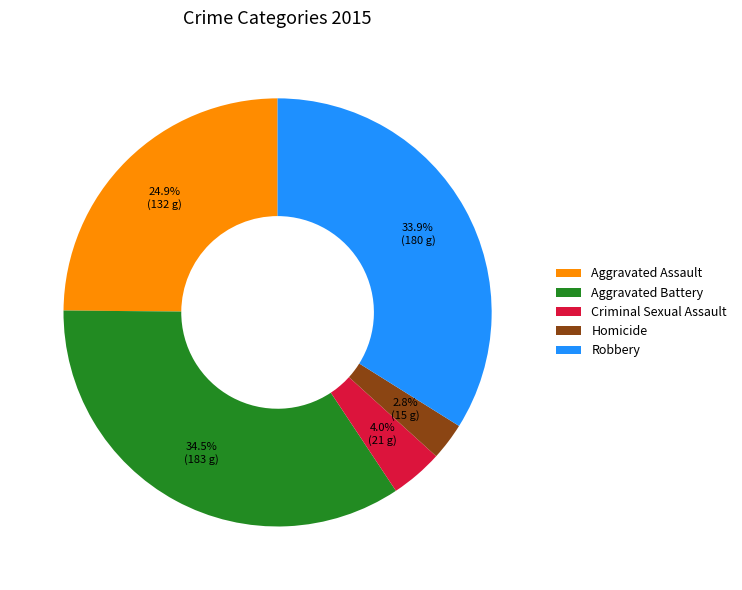

Between Criminal Sexual Assault and Aggravated Assault, which is larger?

Aggravated Assault